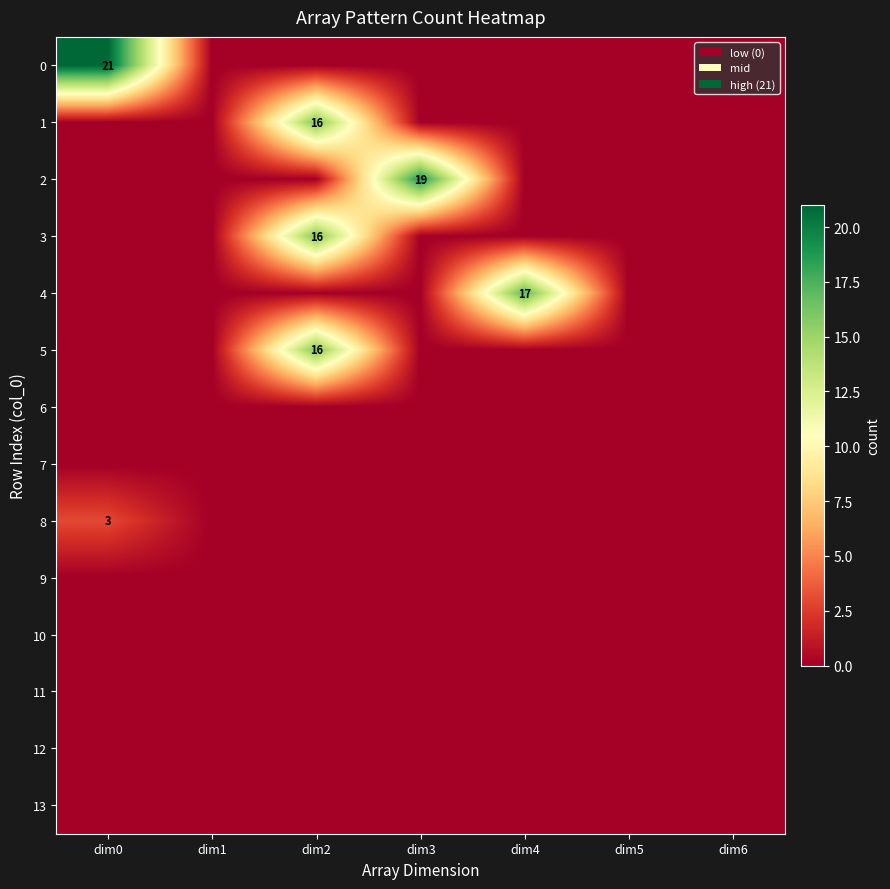

The 8 series shows 3 at dim0. True or false?

True